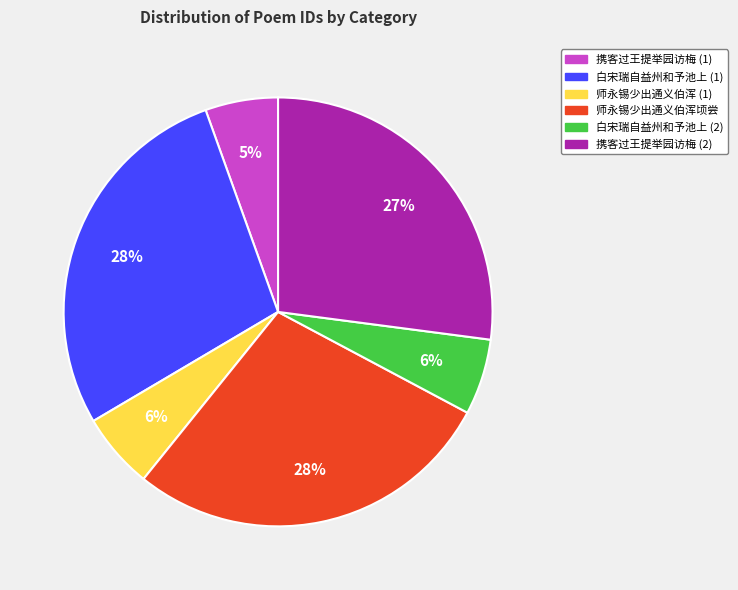

How many slices are in this pie chart?

6